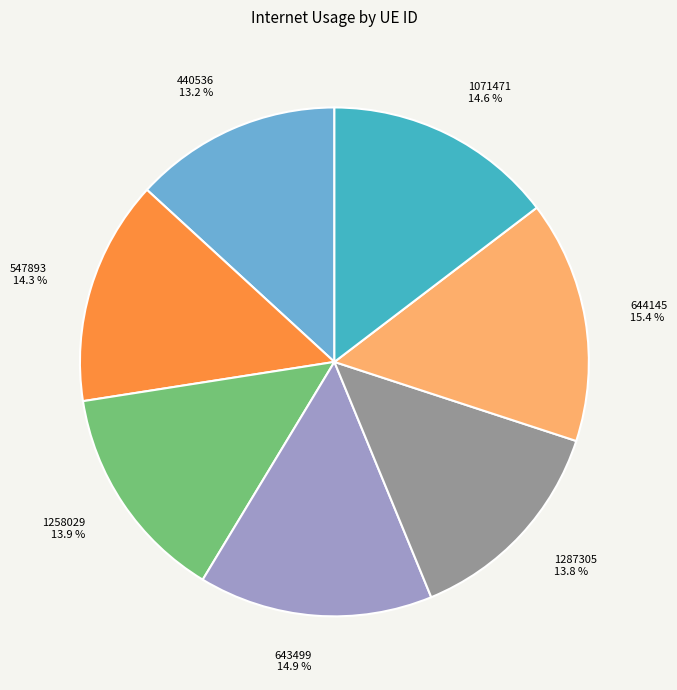

How much of the chart is everything except 1071471?

85.4%